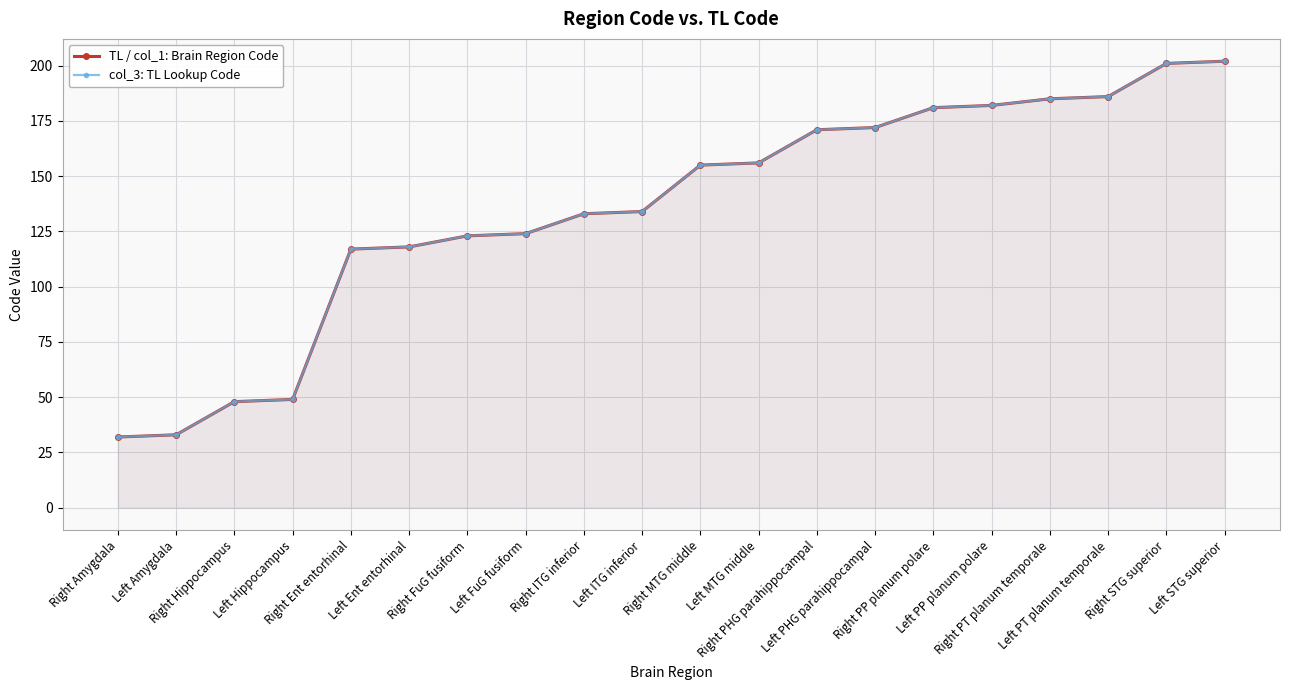

What is the approximate value of col_3: TL Lookup Code at Left Amygdala, to the nearest 10?

30